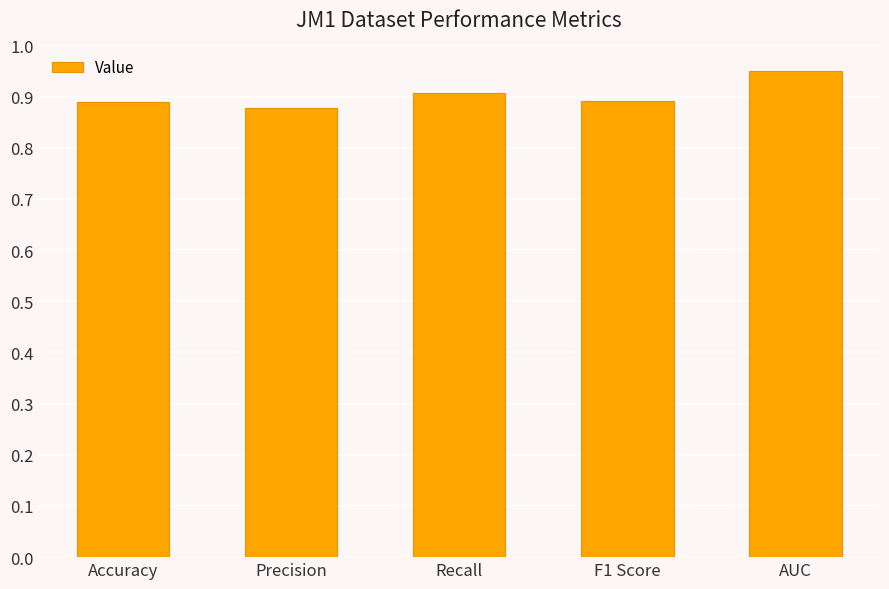

Count the values in the range 0 to 1.

5